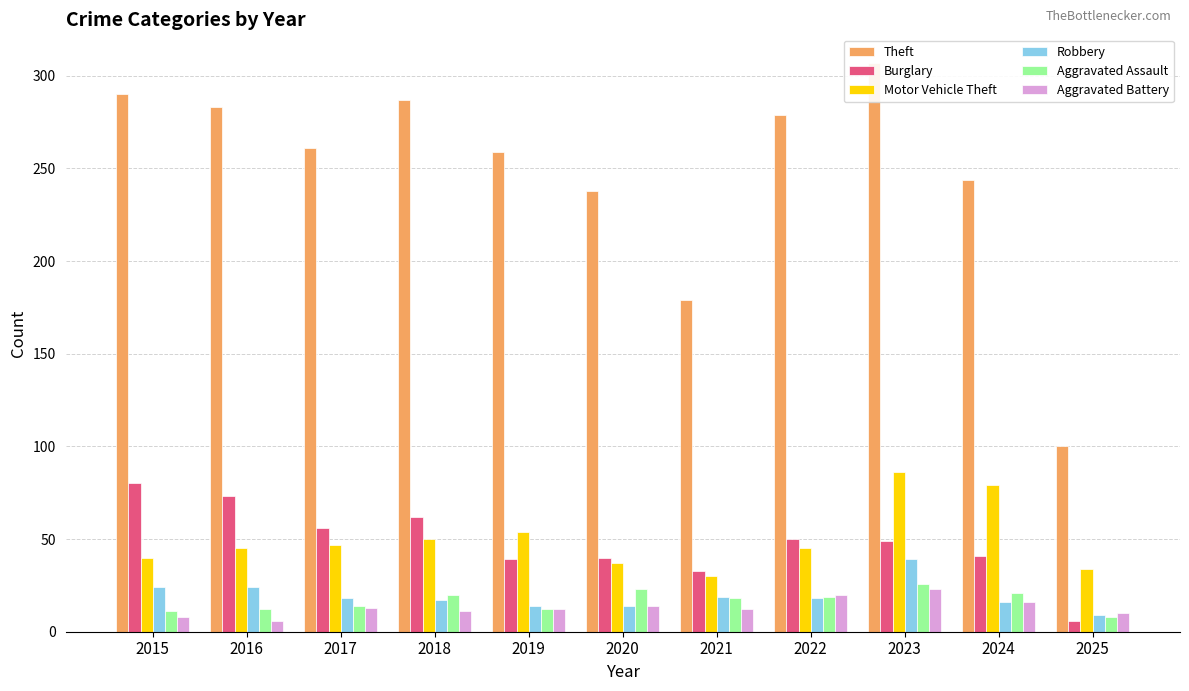

At which category is the sum across all series the highest?

2023